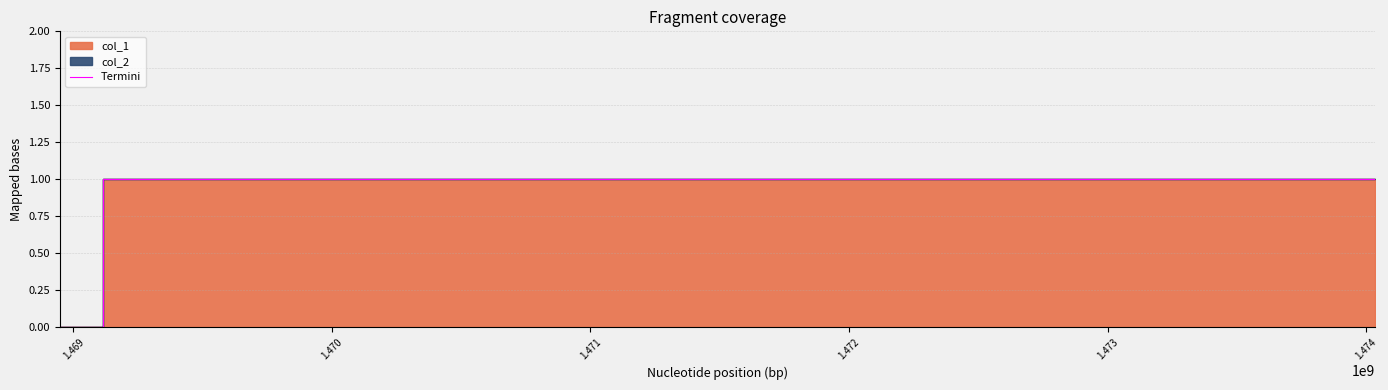

Reading left to right, list all the values displayed in this chart.

0	1	1